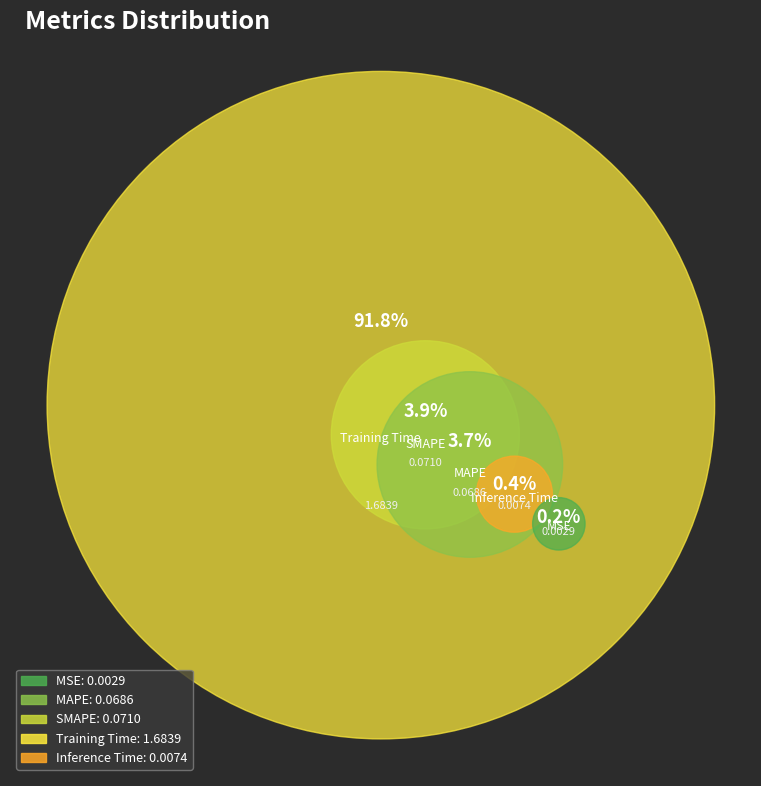

Rank the categories by value from lowest to highest.

MSE, Inference Time, MAPE, SMAPE, Training Time